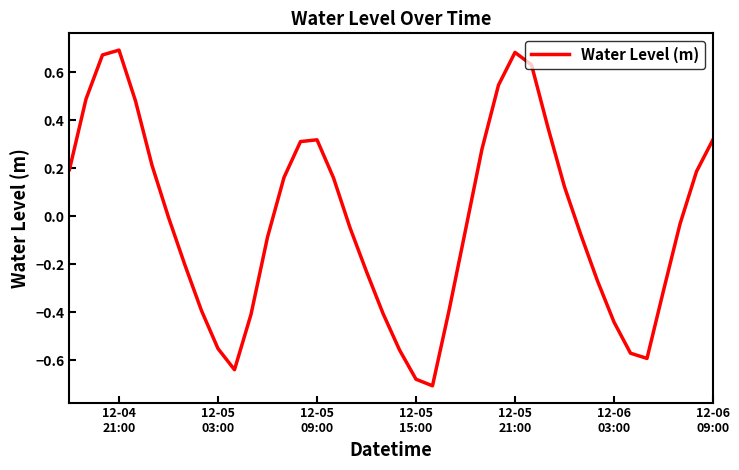

What is the difference between the maximum and minimum values?

1.4